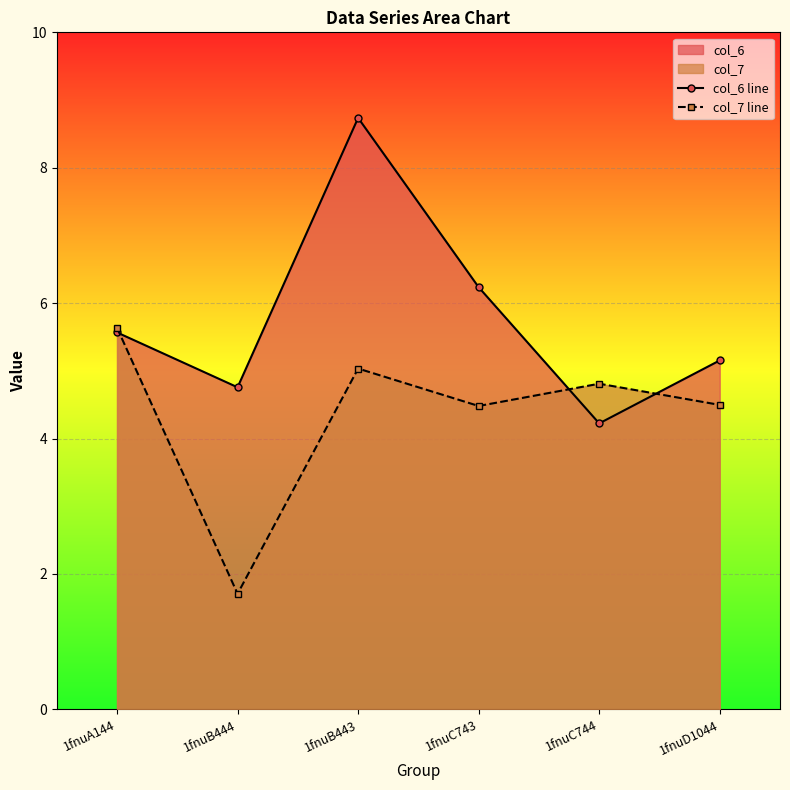

Is the value of col_6 line at 1fnuB444 greater than the value of col_7 line at 1fnuC743?

Yes